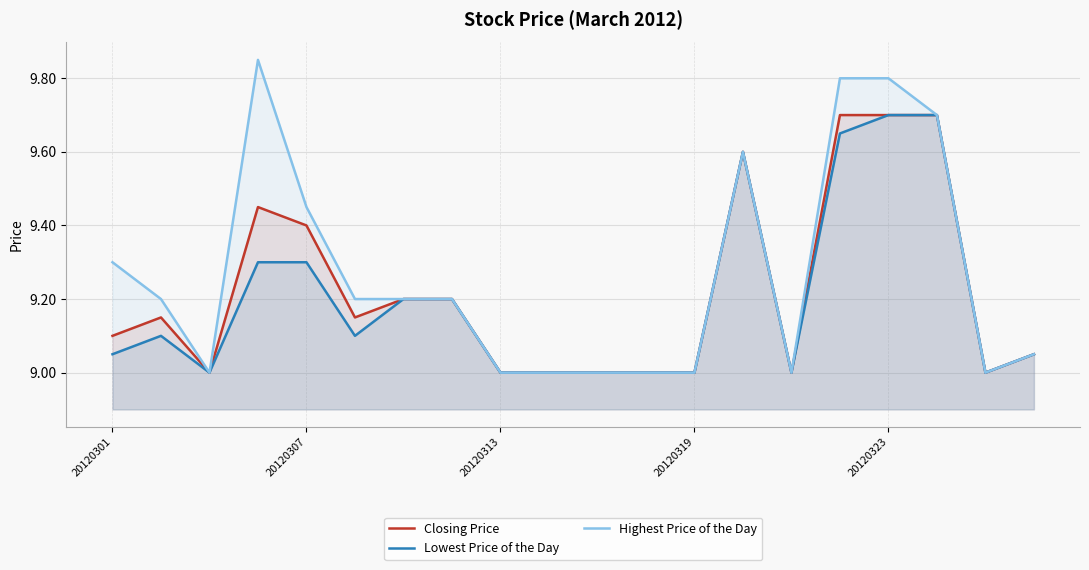

True or false: Lowest Price of the Day has more than 0 points higher than both neighbors.

True